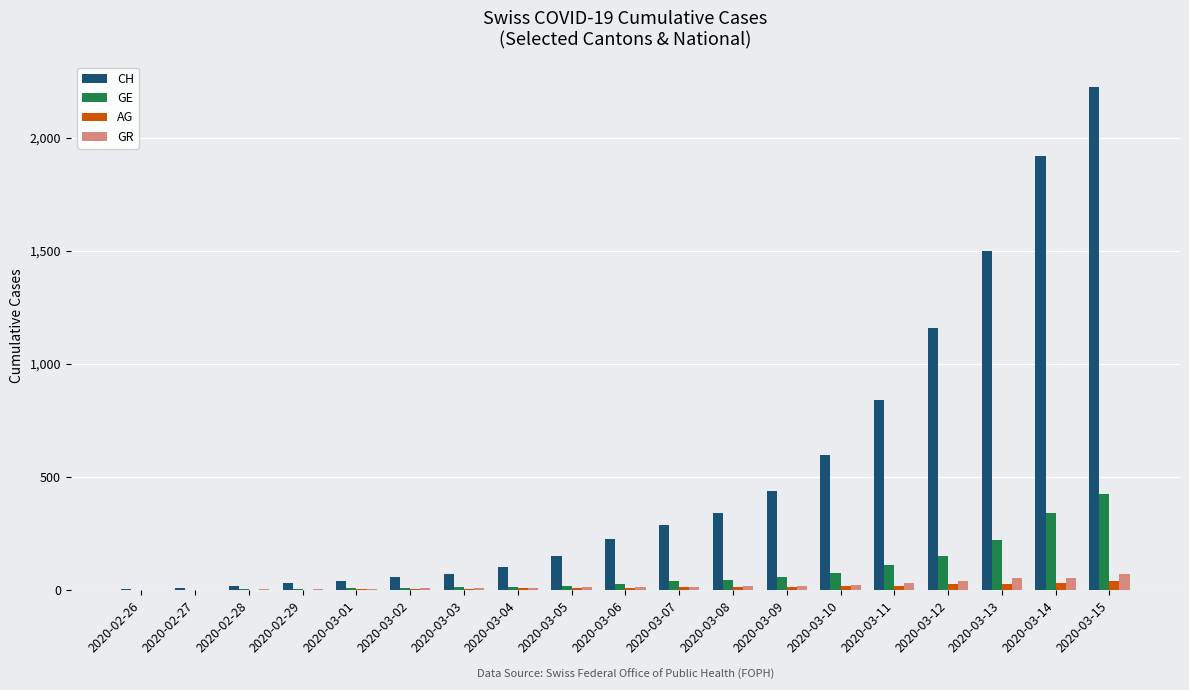

What is the sum of all GR values?

411